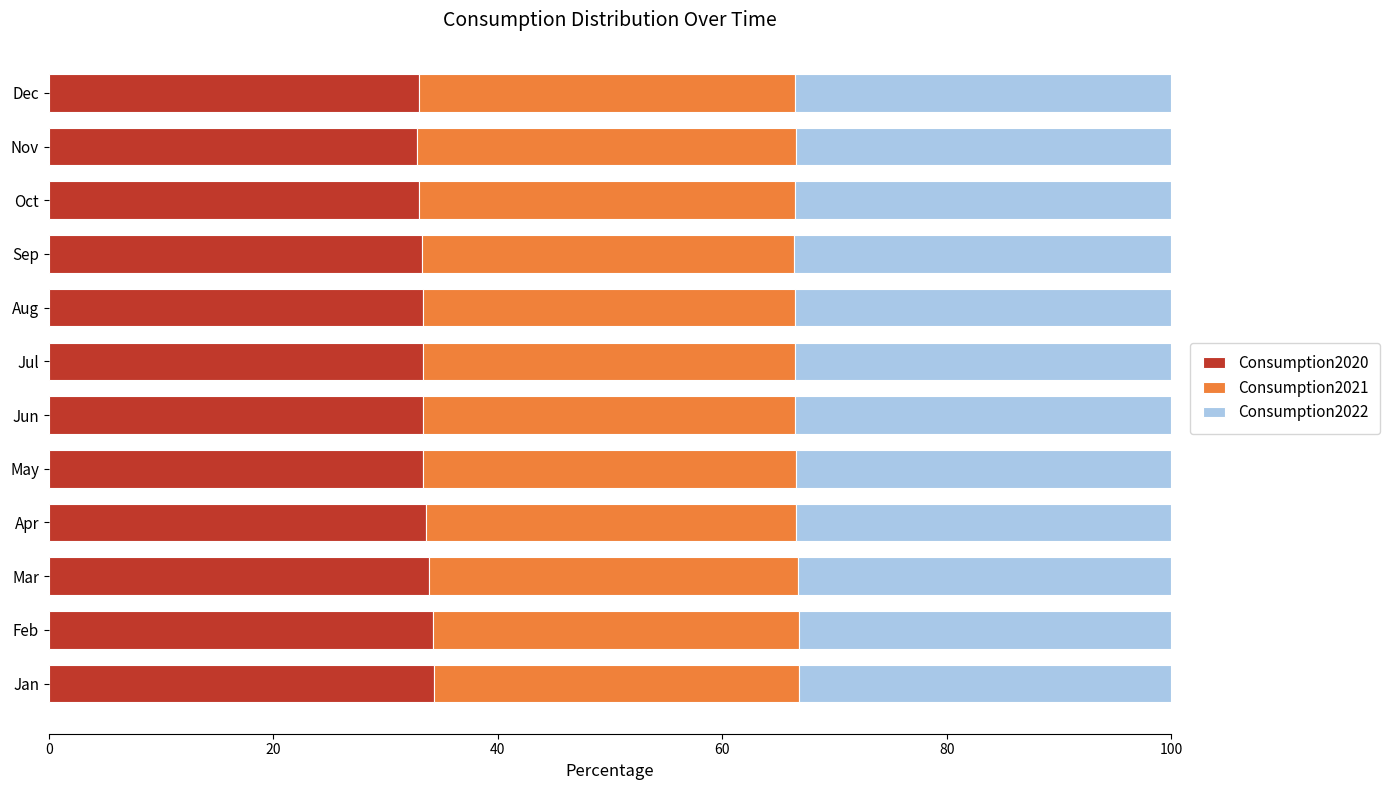

What is the total value across all series at Dec?

100.0